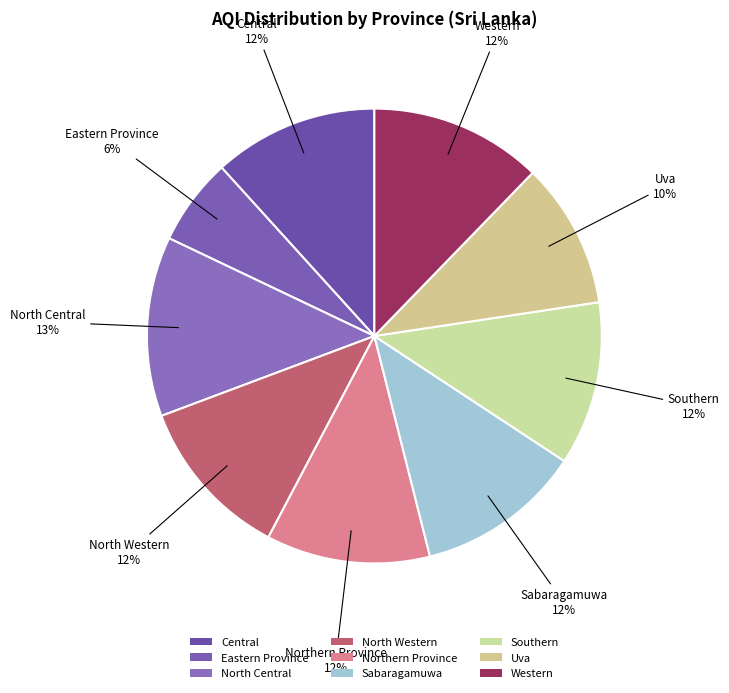

Is the sum of Uva and Eastern Province greater than half?

No